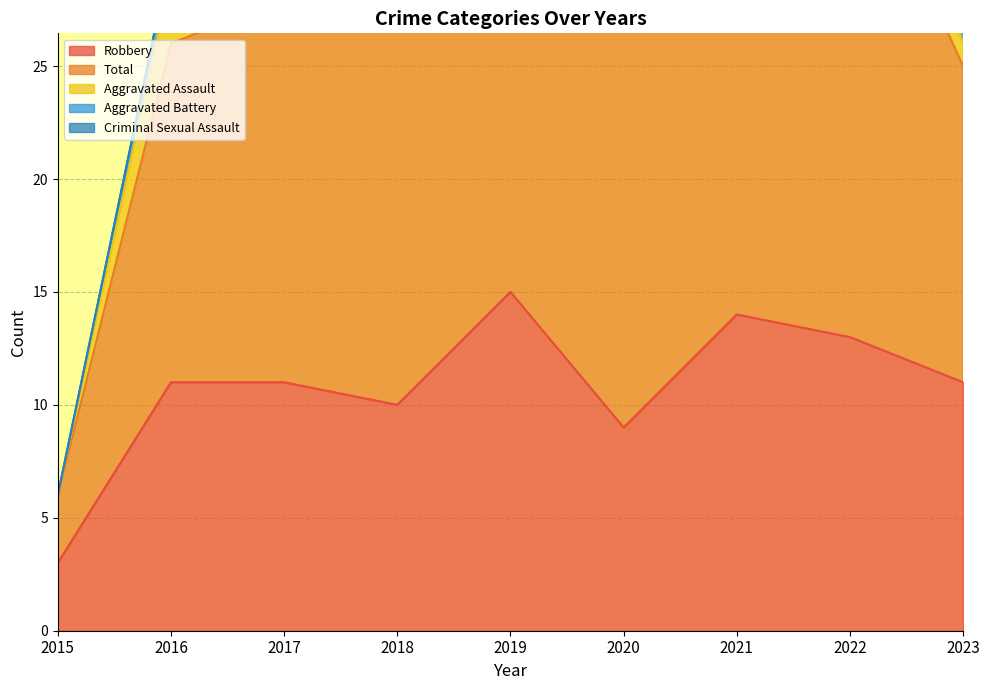

How many lines are shown in the chart?

5